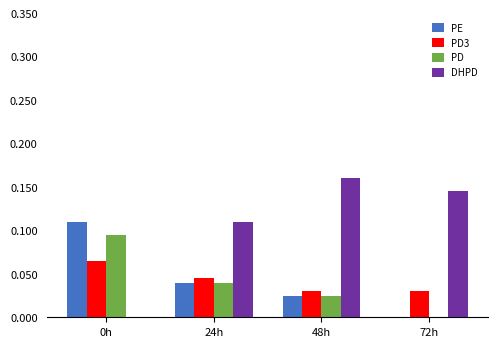

The value of PD at 24h is 0.0. True or false?

True